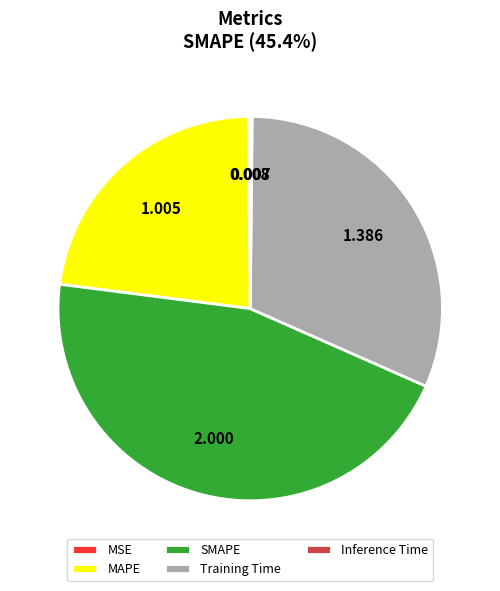

Which slice is the largest?

SMAPE